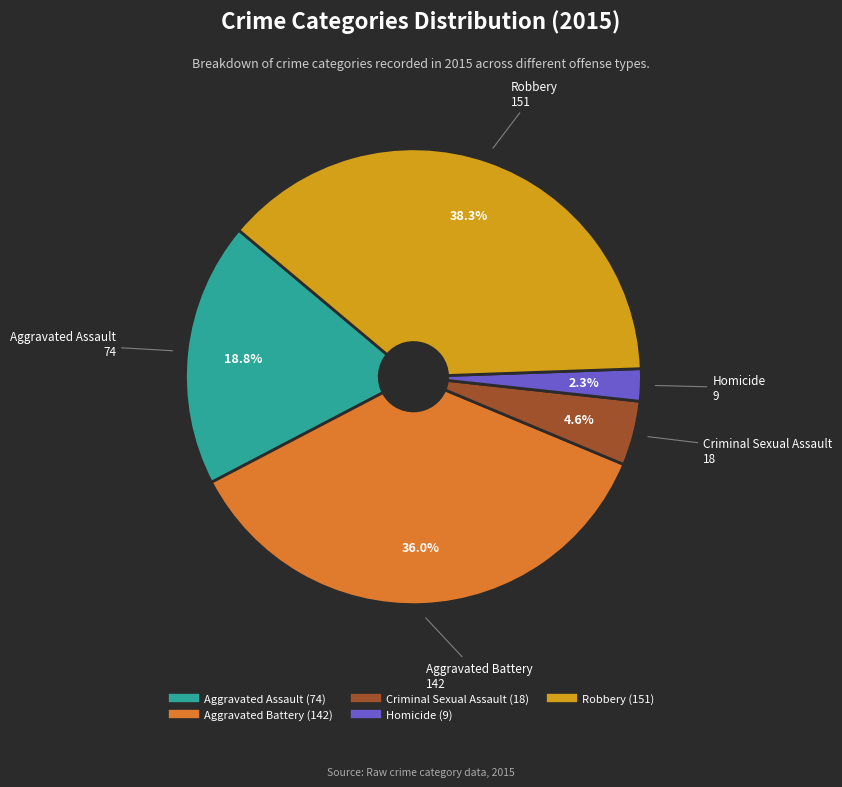

What portion of the pie excludes Homicide?

97.7%